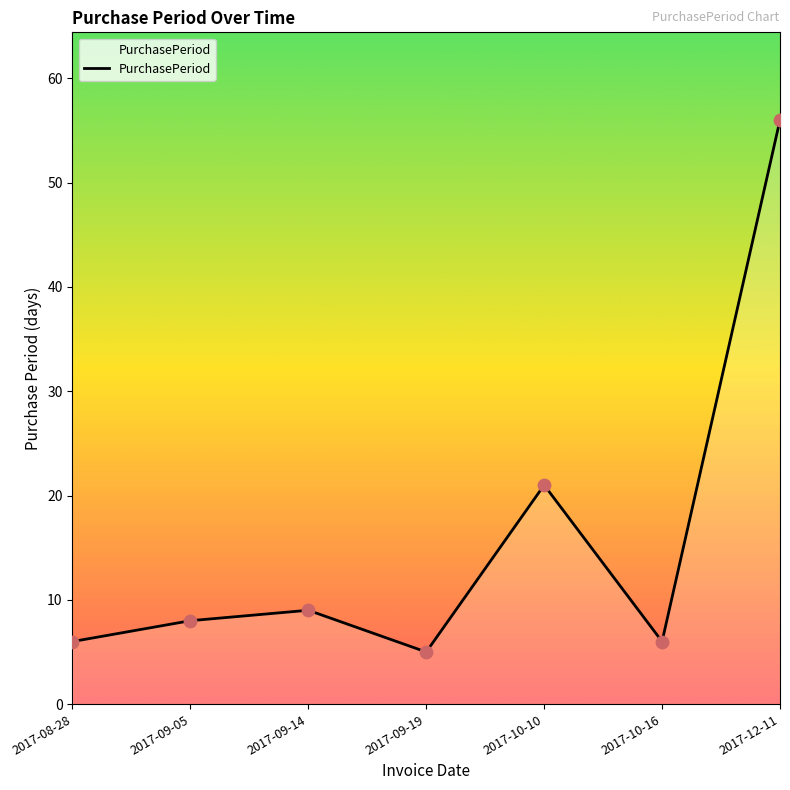

Which has a higher value, 2017-10-16 or 2017-12-11?

2017-12-11